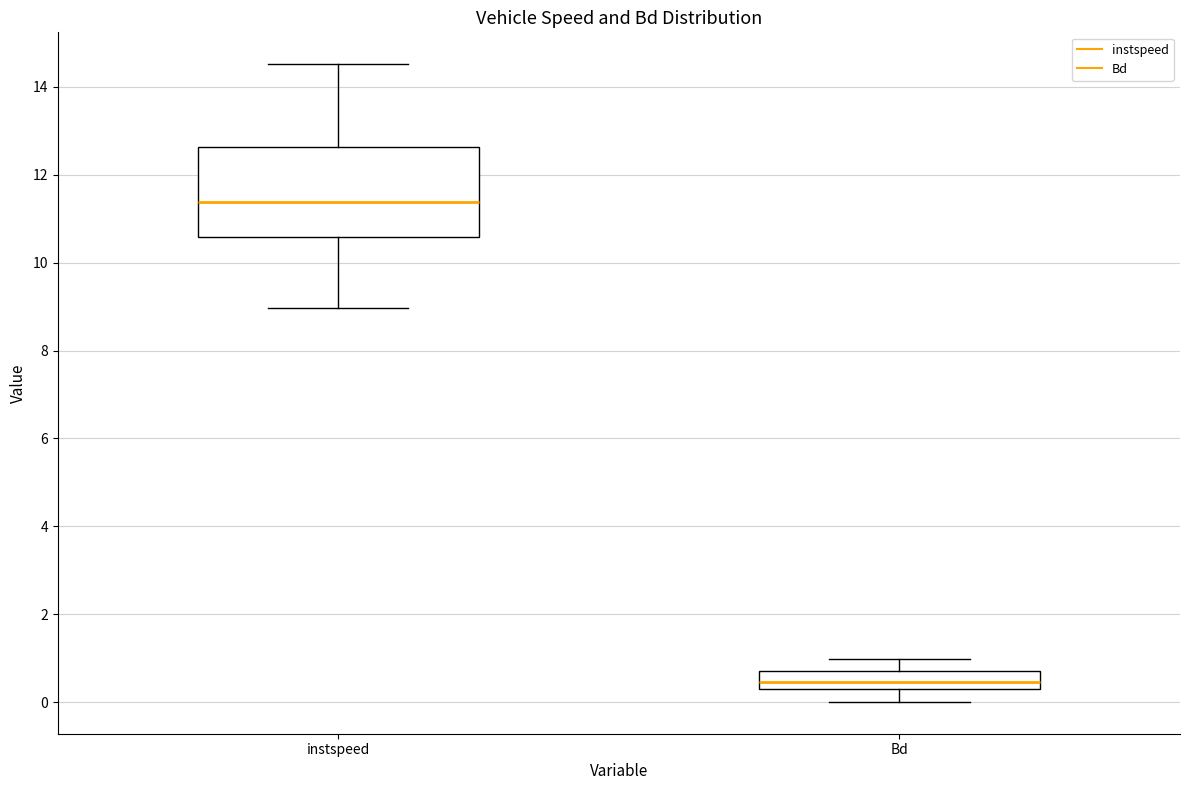

Which box's median line is the highest?

instspeed